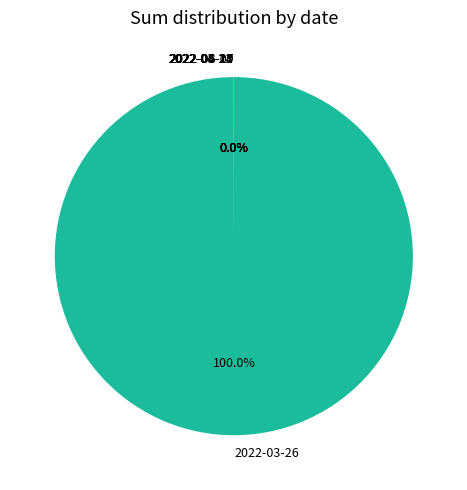

What is the largest slice in the pie chart?

2022-03-26